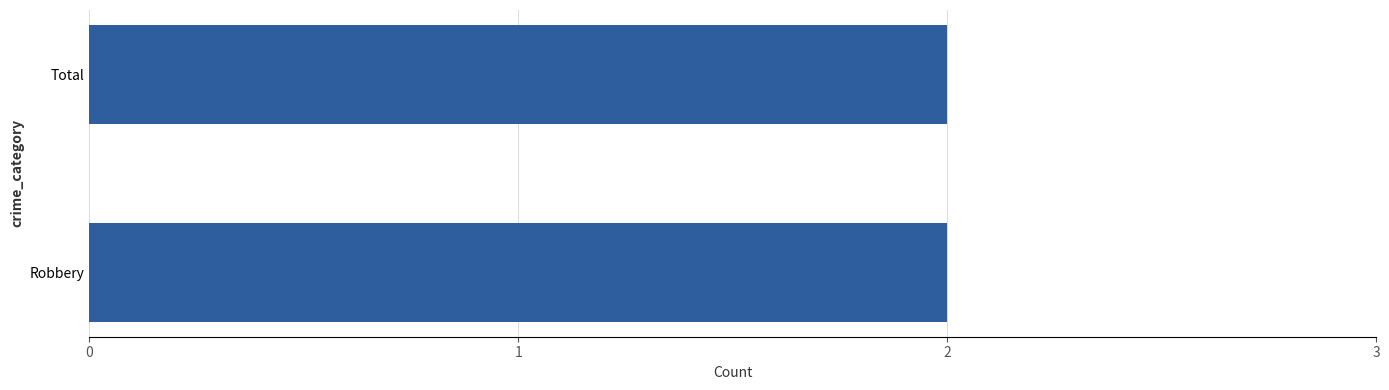

What position from the right is Total?

1